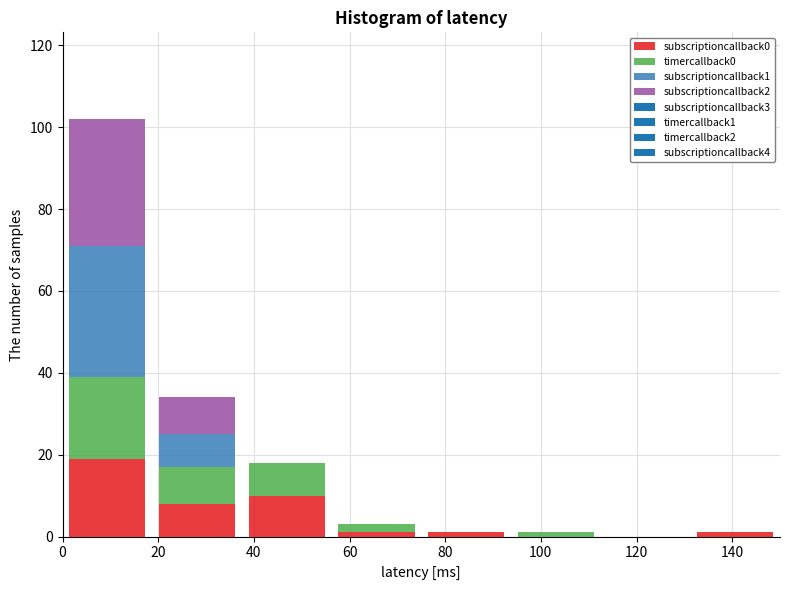

Reading left to right, list every stacked bar in this chart as the range it spans on the x-axis followed by its total height. Neither the bar edges nor the heights are printed on the chart, so give them approximately, as read against the axes.

0 to 18: 102
18 to 38: 34
38 to 56: 18
56 to 76: 4
76 to 94: under 2
94 to 112: under 2
112 to 132: 0
132 to 150: under 2